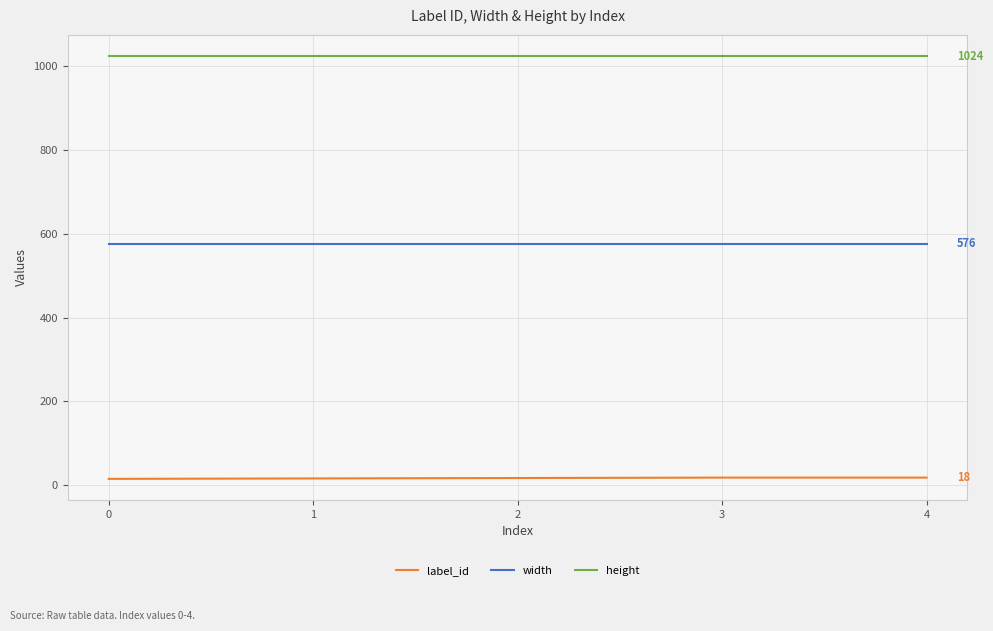

What is the minimum value shown in the chart?

15